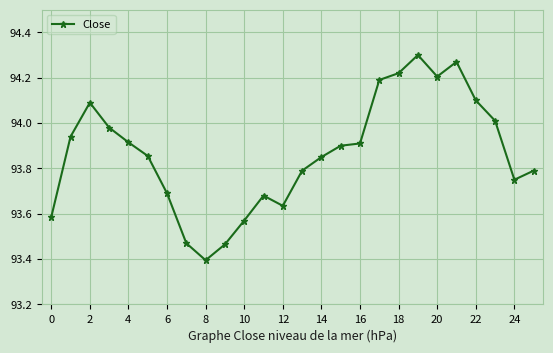

What is the sum of all values?

2440.6